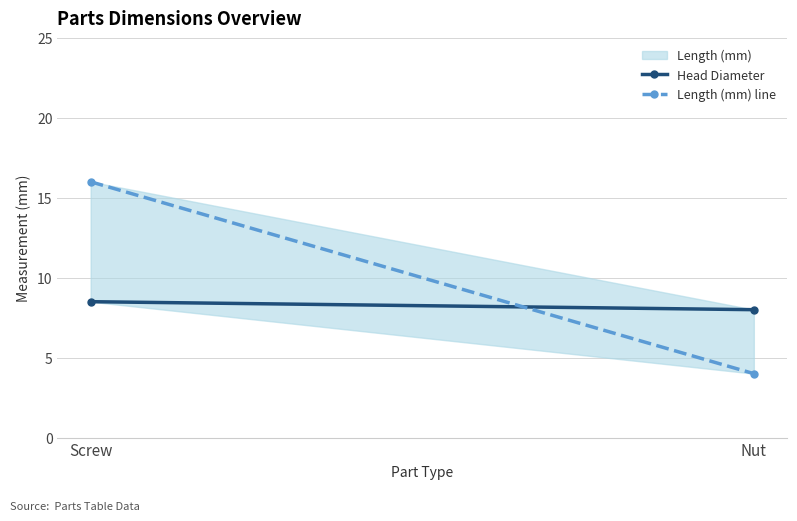

Which series has the largest range (max minus min)?

Length (mm) line